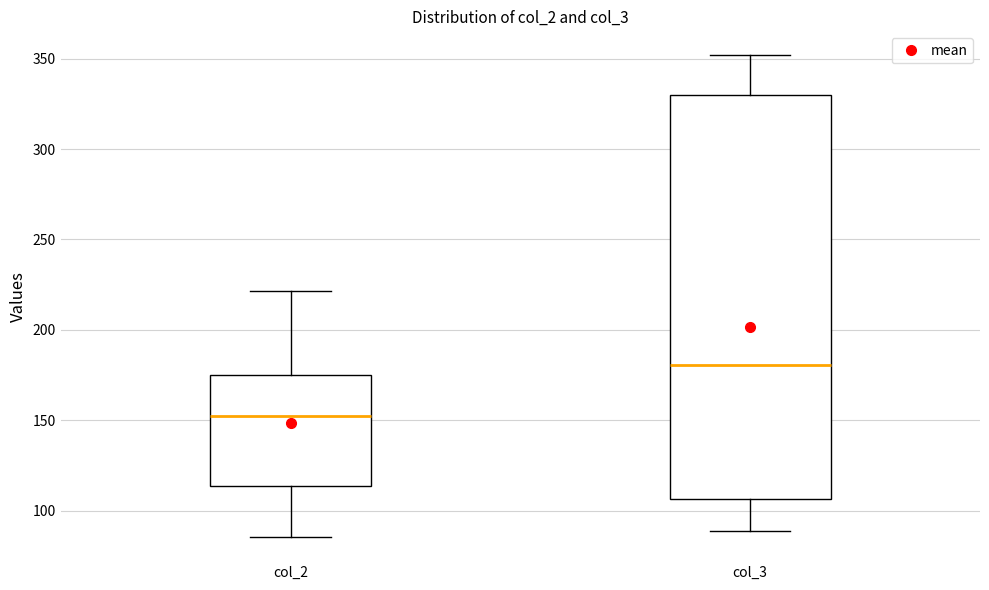

Reading left to right, read every box against the y-axis: the position of its median line, the range the box covers, and the ends of its whiskers. The values are not printed on the chart, so give them approximately, as read against the axis.

col_2: median 150, box 115 to 175, whiskers 85 to 220
col_3: median 180, box 105 to 330, whiskers 90 to 350